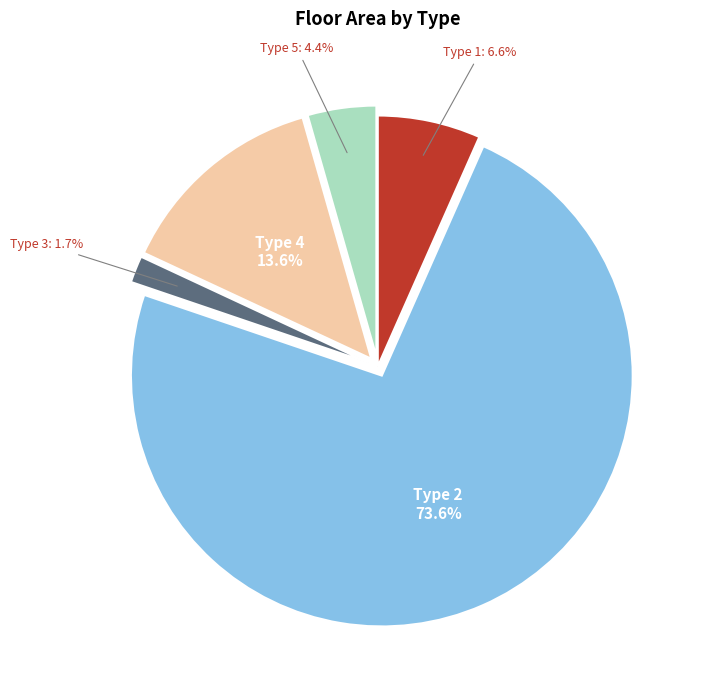

Is there any slice that represents more than half of the pie?

Yes